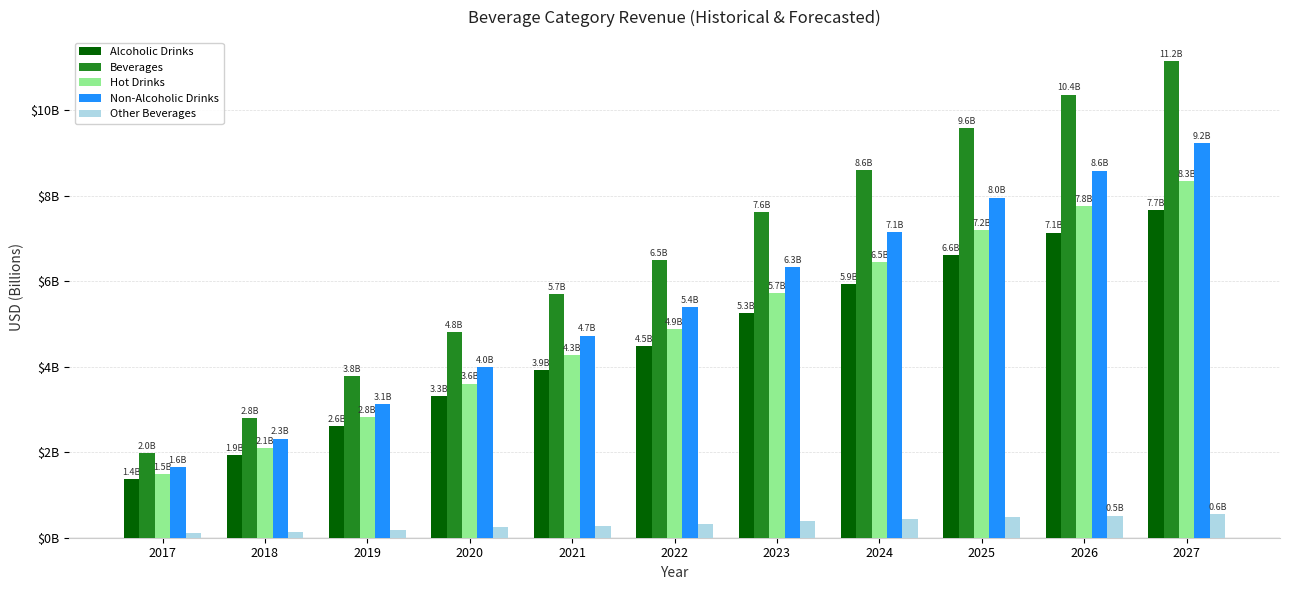

List the labels in order of Alcoholic Drinks value, smallest first.

2017, 2018, 2019, 2020, 2021, 2022, 2023, 2024, 2025, 2026, 2027